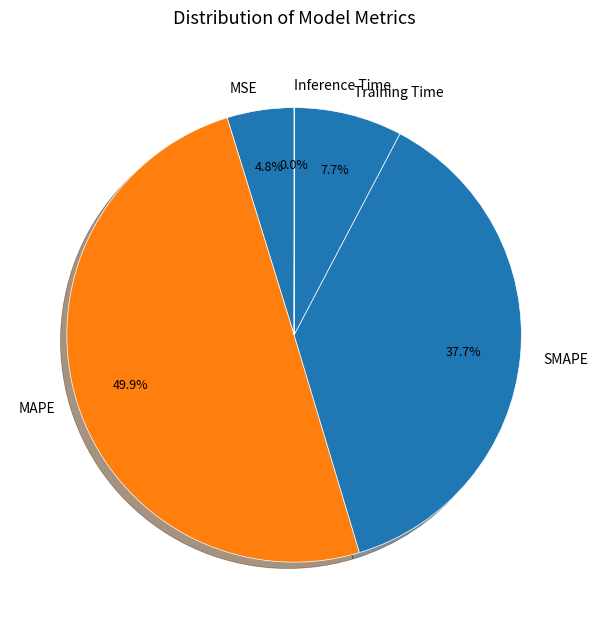

Is the sum of SMAPE and Training Time greater than half?

No